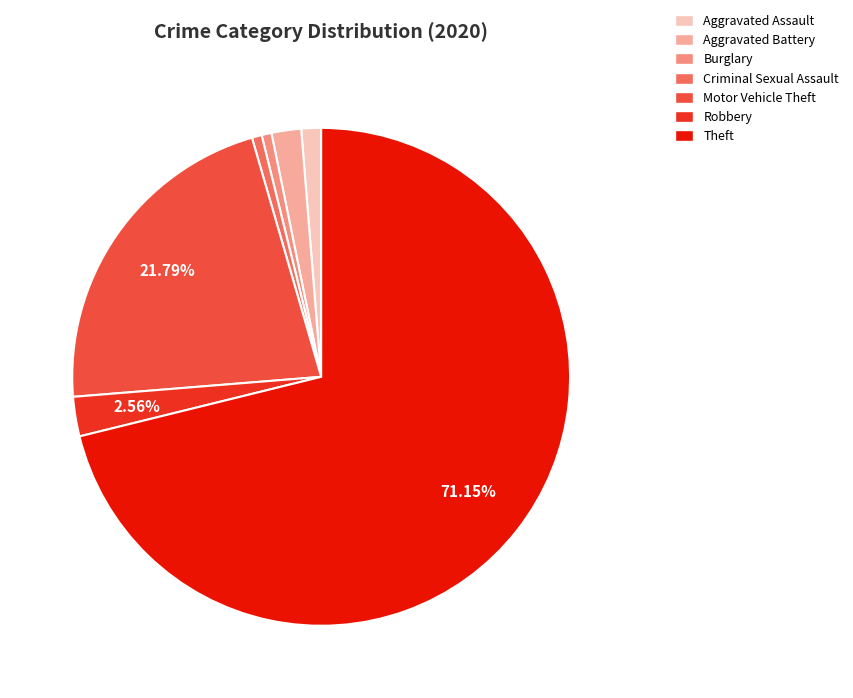

How many segments does this pie chart have?

7